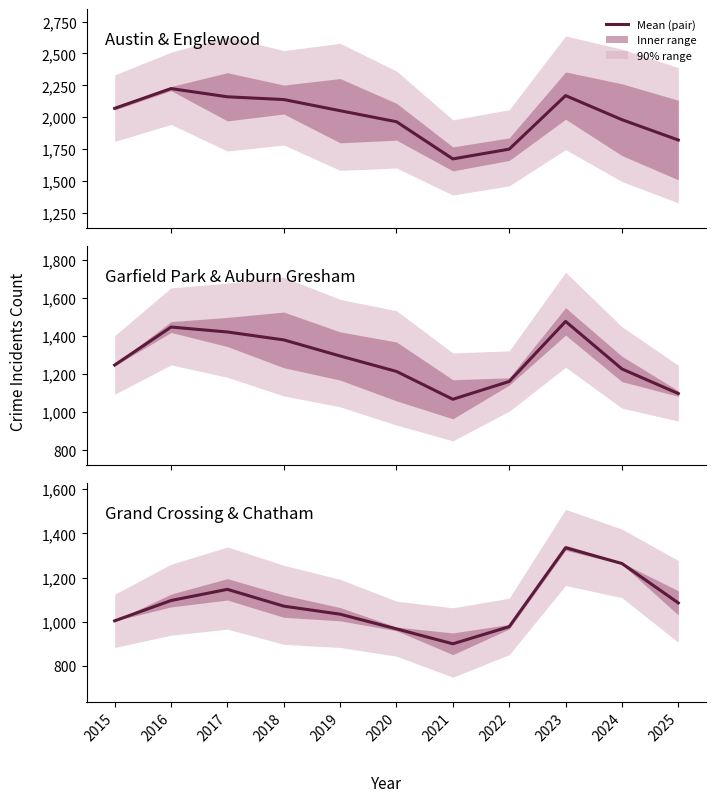

List the series in order of their peak value, lowest first.

Grand Crossing / Chatham, Garfield Park / Auburn Gresham, Austin / Englewood